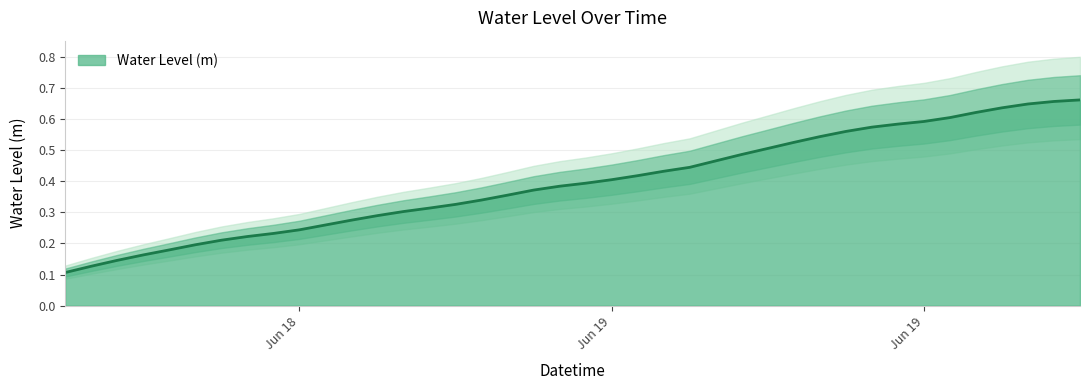

Rank the categories by value from lowest to highest.

2023-06-18 12:00:00, 2023-06-18 13:00:00, 2023-06-18 14:00:00, 2023-06-18 15:00:00, 2023-06-18 16:00:00, 2023-06-18 17:00:00, 2023-06-18 18:00:00, 2023-06-18 19:00:00, 2023-06-18 20:00:00, 2023-06-18 21:00:00, 2023-06-18 22:00:00, 2023-06-18 23:00:00, 2023-06-19 00:00:00, 2023-06-19 01:00:00, 2023-06-19 02:00:00, 2023-06-19 03:00:00, 2023-06-19 04:00:00, 2023-06-19 05:00:00, 2023-06-19 06:00:00, 2023-06-19 07:00:00, 2023-06-19 08:00:00, 2023-06-19 09:00:00, 2023-06-19 10:00:00, 2023-06-19 11:00:00, 2023-06-19 12:00:00, 2023-06-19 13:00:00, 2023-06-19 14:00:00, 2023-06-19 15:00:00, 2023-06-19 16:00:00, 2023-06-19 17:00:00, 2023-06-19 18:00:00, 2023-06-19 19:00:00, 2023-06-19 20:00:00, 2023-06-19 21:00:00, 2023-06-19 22:00:00, 2023-06-19 23:00:00, 2023-06-20 00:00:00, 2023-06-20 01:00:00, 2023-06-20 02:00:00, 2023-06-20 03:00:00